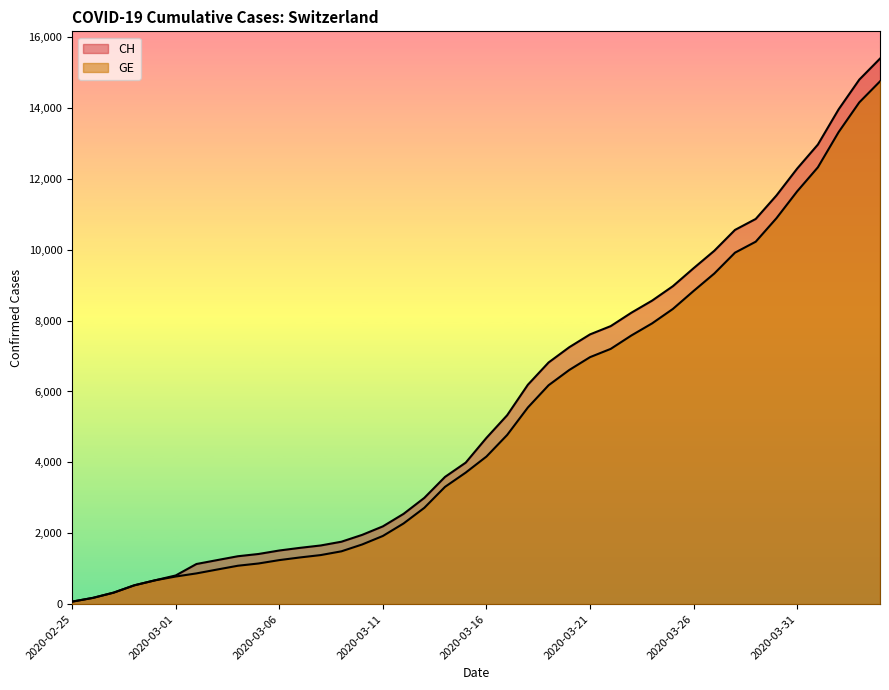

Rank the categories by GE value from highest to lowest.

2020-04-04, 2020-04-03, 2020-04-02, 2020-04-01, 2020-03-31, 2020-03-30, 2020-03-29, 2020-03-28, 2020-03-27, 2020-03-26, 2020-03-25, 2020-03-24, 2020-03-23, 2020-03-22, 2020-03-21, 2020-03-20, 2020-03-19, 2020-03-18, 2020-03-17, 2020-03-16, 2020-03-15, 2020-03-14, 2020-03-13, 2020-03-12, 2020-03-11, 2020-03-10, 2020-03-09, 2020-03-08, 2020-03-07, 2020-03-06, 2020-03-05, 2020-03-04, 2020-03-03, 2020-03-02, 2020-03-01, 2020-02-29, 2020-02-28, 2020-02-27, 2020-02-26, 2020-02-25